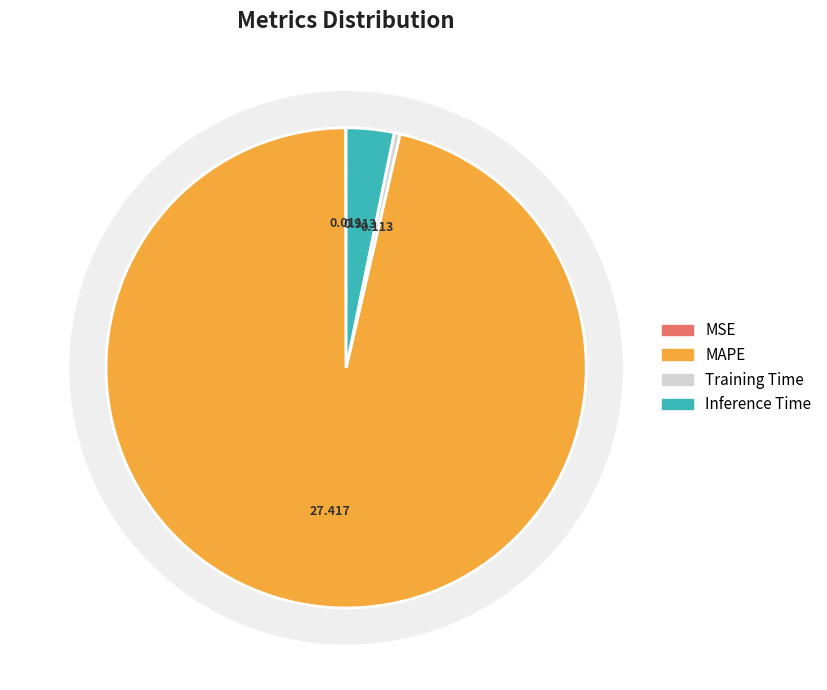

Do MAPE and MSE together represent more than half of the pie?

Yes